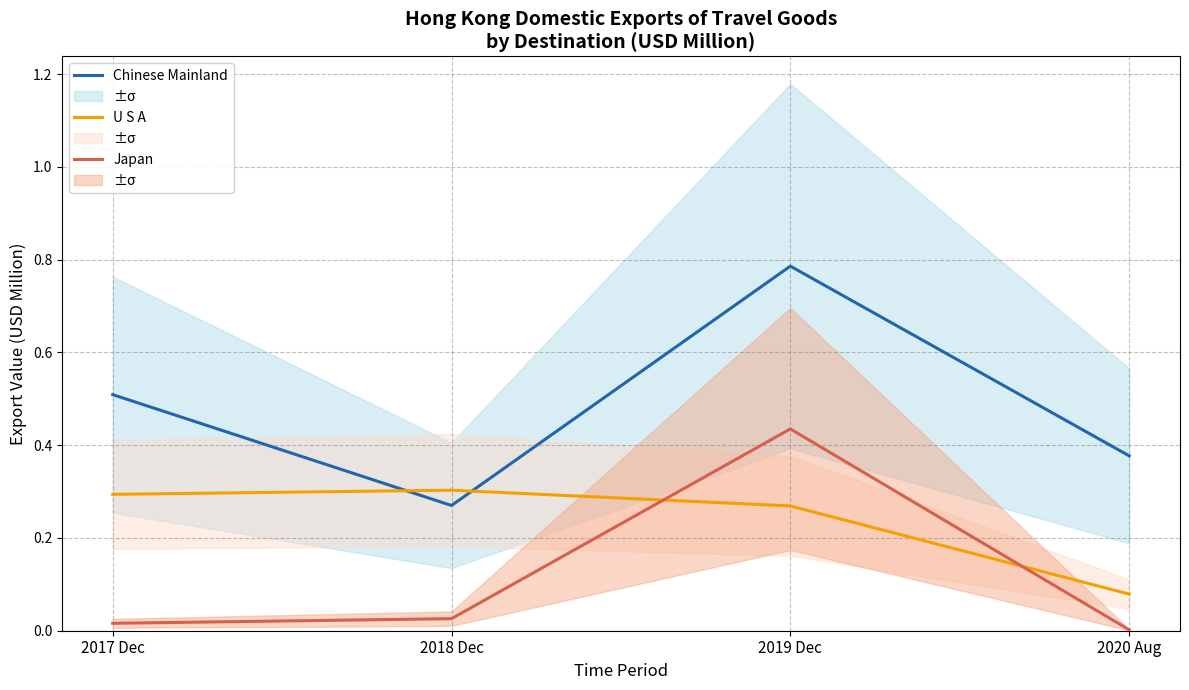

Where do U S A and Chinese Mainland first cross each other?

2017 Dec and 2018 Dec